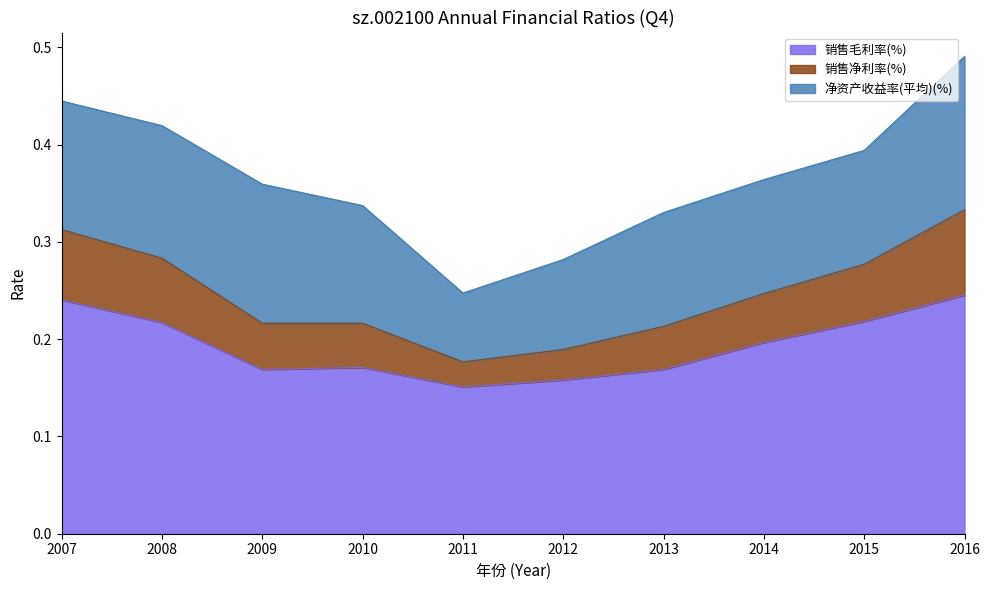

What is the minimum value shown in the chart?

0.2